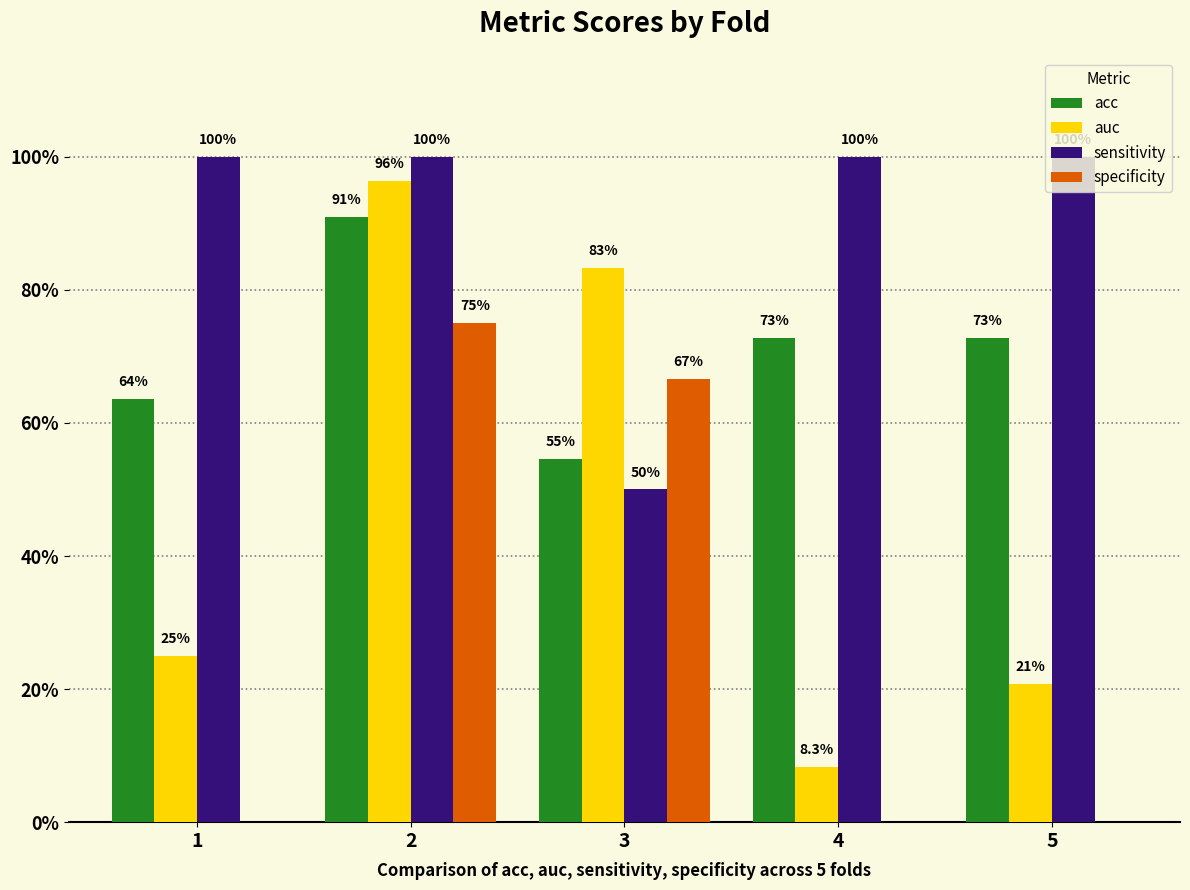

What value does the sensitivity series have at 3?

0.5